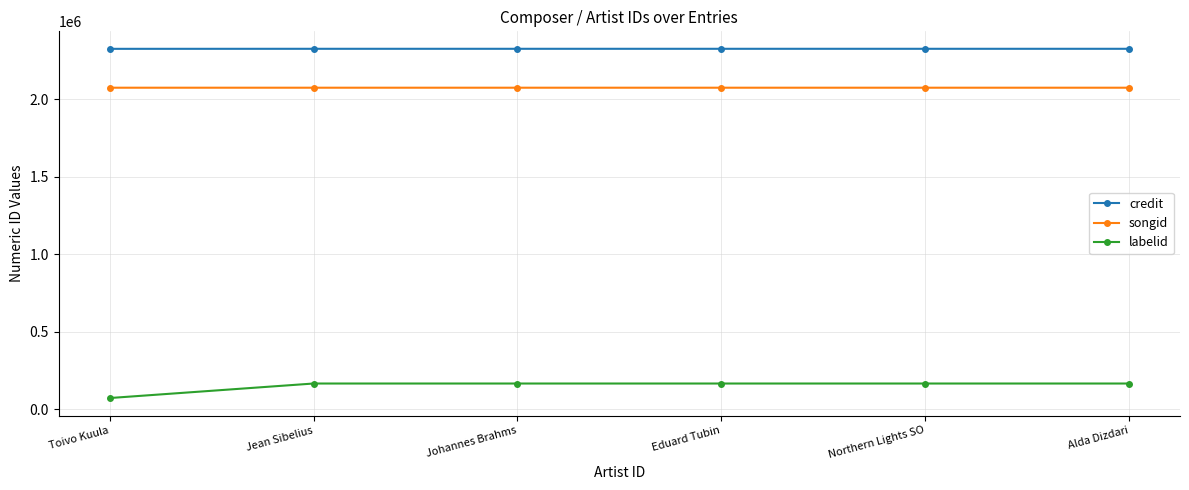

List the series in order of their peak value, lowest first.

labelid, songid, credit